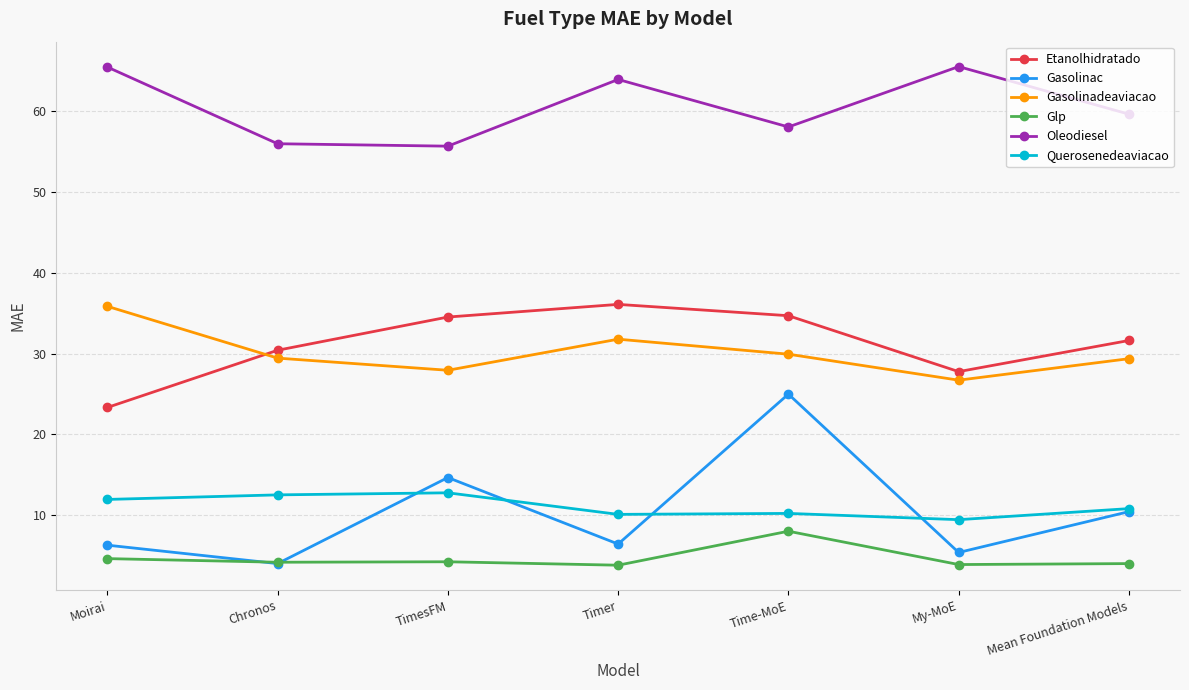

What is the value of the Gasolinadeaviacao point at the 1st from the left?

35.9